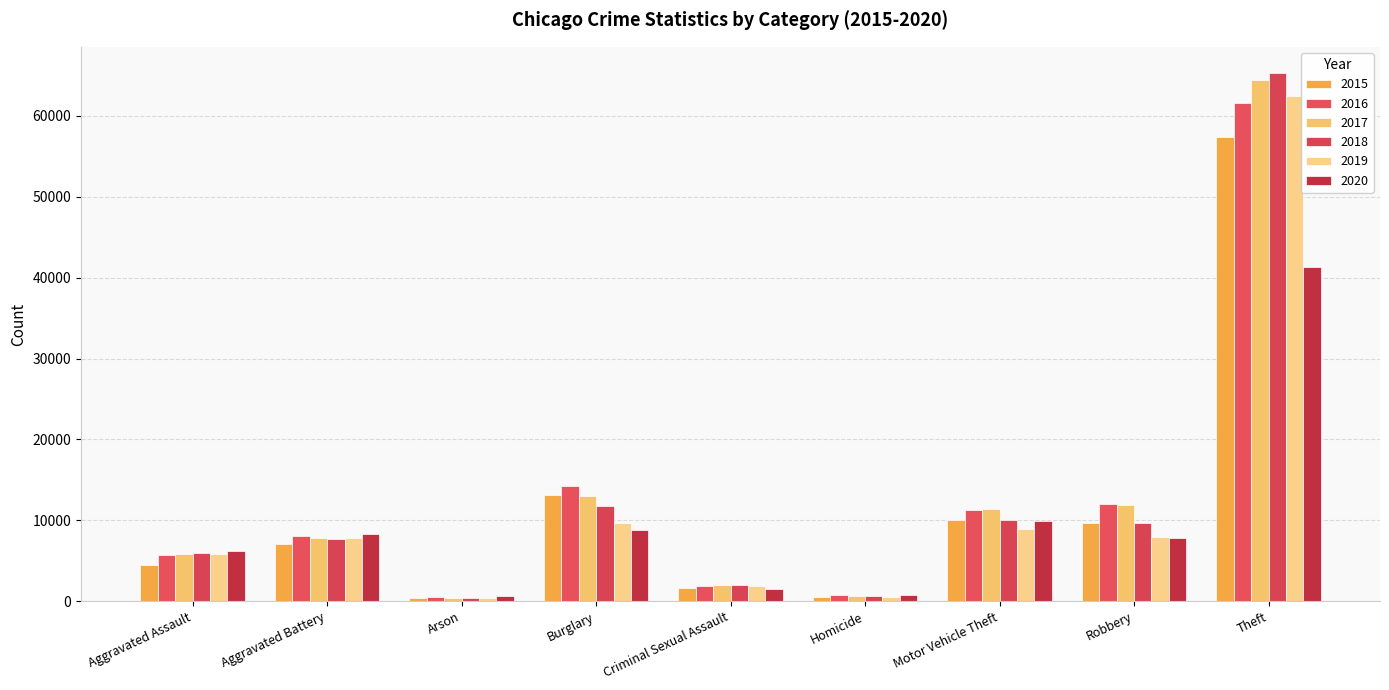

Reading left to right, what are all the values shown in this chart?

2015: 4480	7019	448	13184	1687	496	10068	9638	57350
2016: 5712	8086	515	14289	1842	786	11286	11960	61621
2017: 5793	7845	444	13001	1960	672	11380	11880	64386
2018: 6001	7735	373	11747	2014	589	9985	9681	65287
2019: 5841	7857	376	9638	1903	498	8976	7995	62492
2020: 6263	8320	588	8758	1473	787	9959	7855	41325